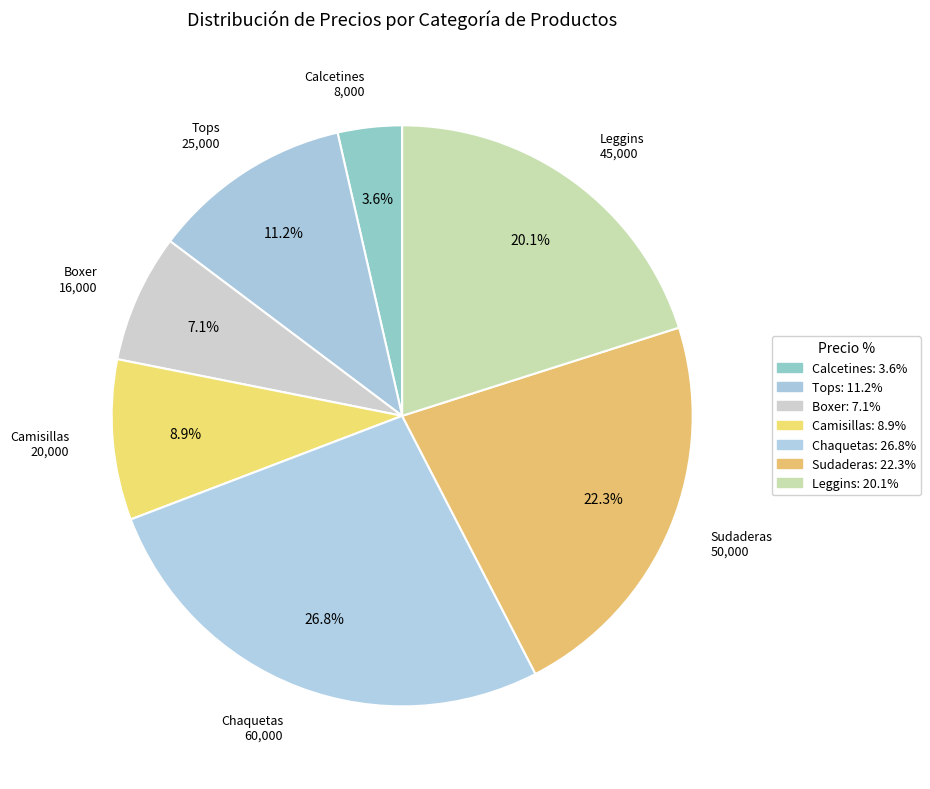

How many segments does this pie chart have?

7